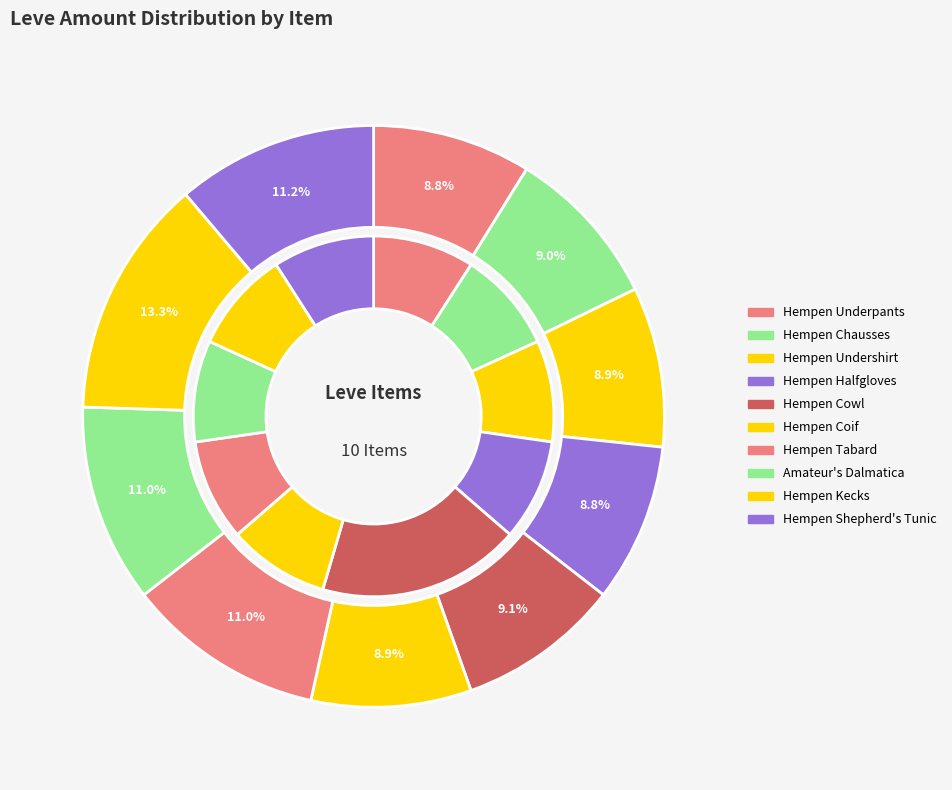

Rank the categories by value from lowest to highest.

Hempen Underpants, Hempen Halfgloves, Hempen Undershirt, Hempen Coif, Hempen Chausses, Hempen Cowl, Hempen Tabard, Amateur's Dalmatica, Hempen Shepherd's Tunic, Hempen Kecks